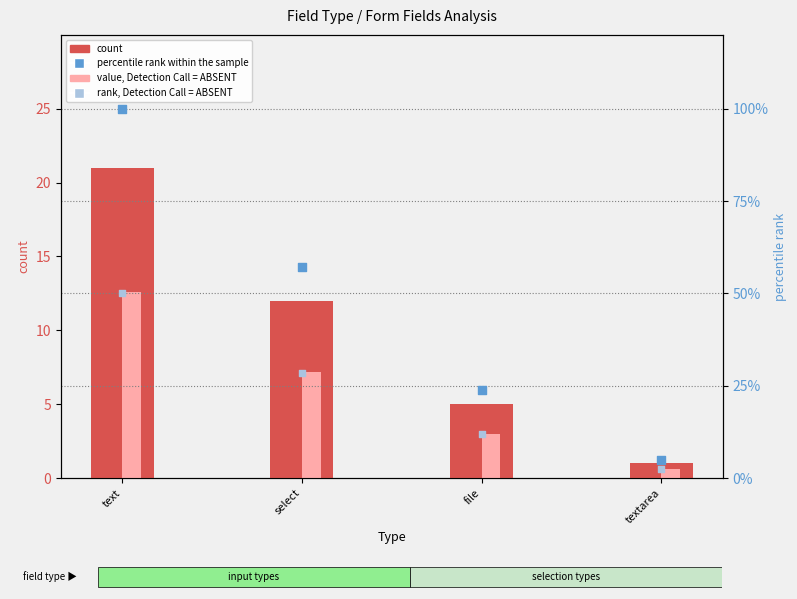

Which series has the widest spread of Y values?

percentile rank within the sample